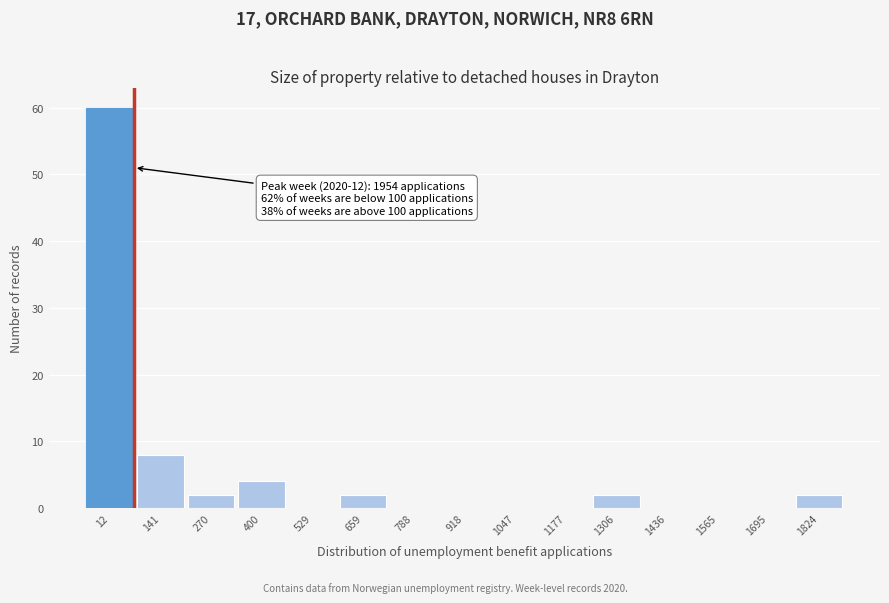

Reading left to right, extract all data points from this chart.

12=60	141=8	270=2	400=4	529=0	659=2	788=0	918=0	1047=0	1177=0	1306=2	1436=0	1565=0	1695=0	1824=2